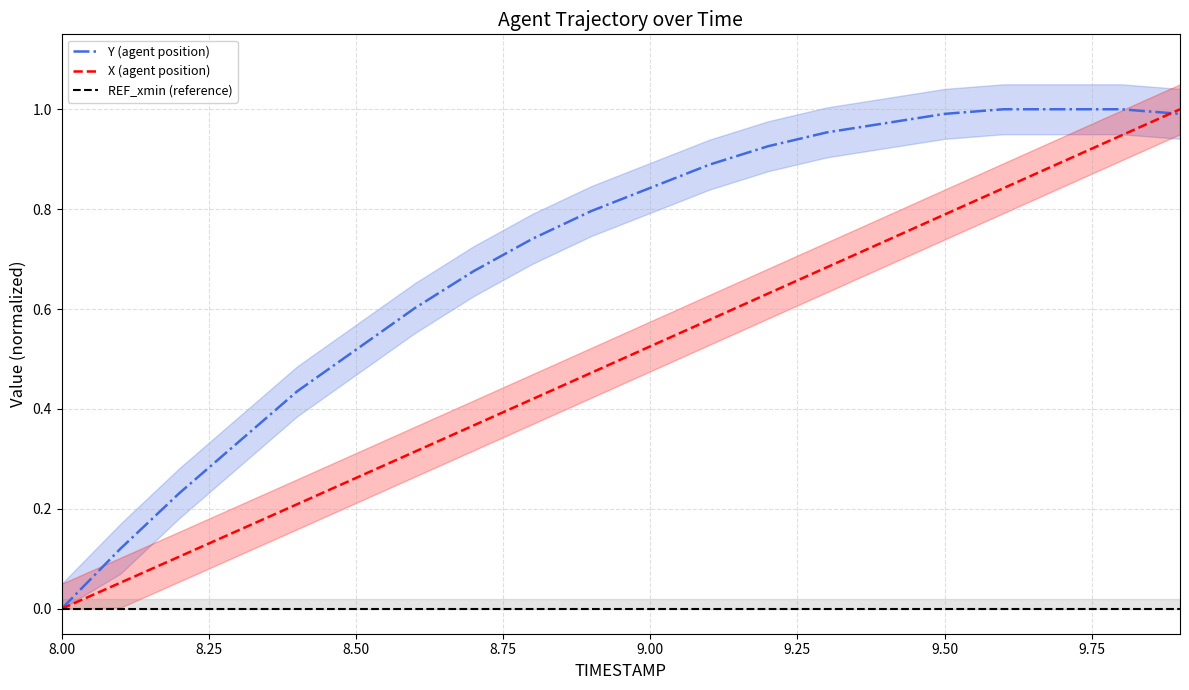

What is the difference between the maximum and minimum values in the Y (agent position) series?

1.0